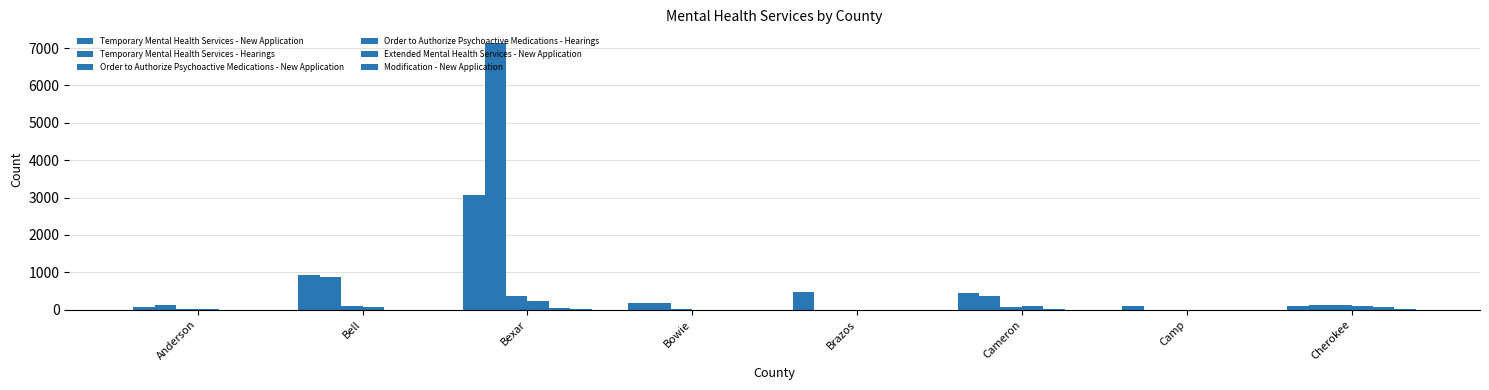

Are the bars grouped side by side (vs. stacked)?

Yes